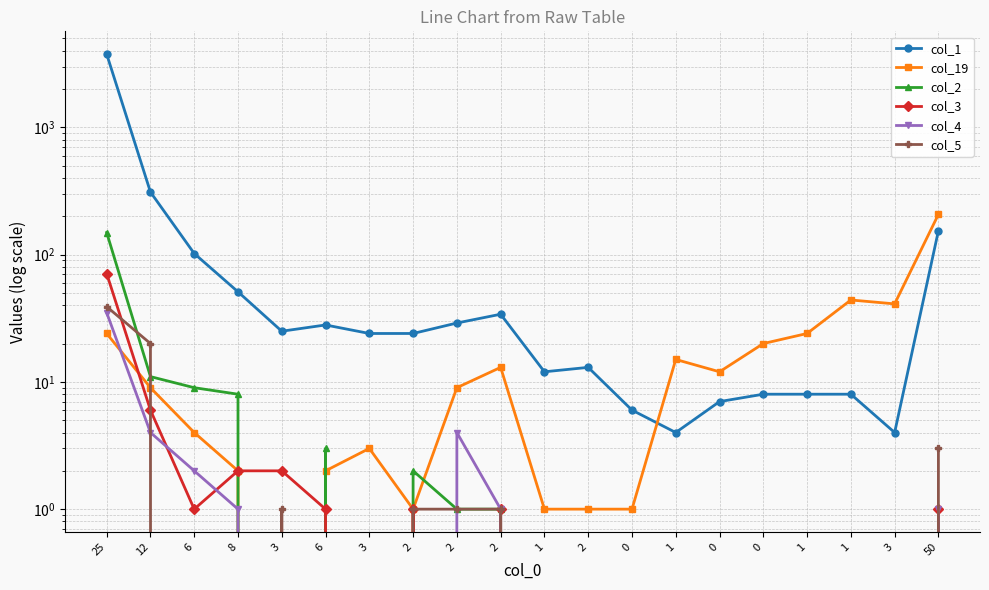

Is it true that col_3 equals 24 at 0?

False